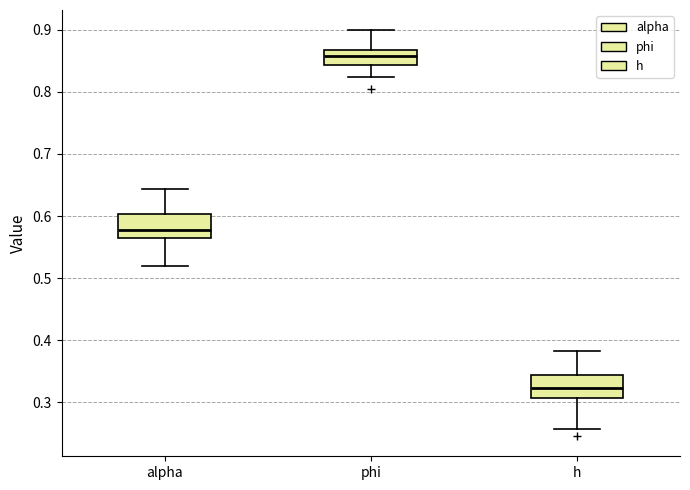

Reading left to right, read every box against the y-axis: the position of its median line, the range the box covers, and the ends of its whiskers. The values are not printed on the chart, so give them approximately, as read against the axis.

alpha: median 0.58, box 0.57 to 0.60, whiskers 0.52 to 0.64
phi: median 0.86, box 0.84 to 0.87, whiskers 0.82 to 0.90
h: median 0.32, box 0.31 to 0.34, whiskers 0.26 to 0.38